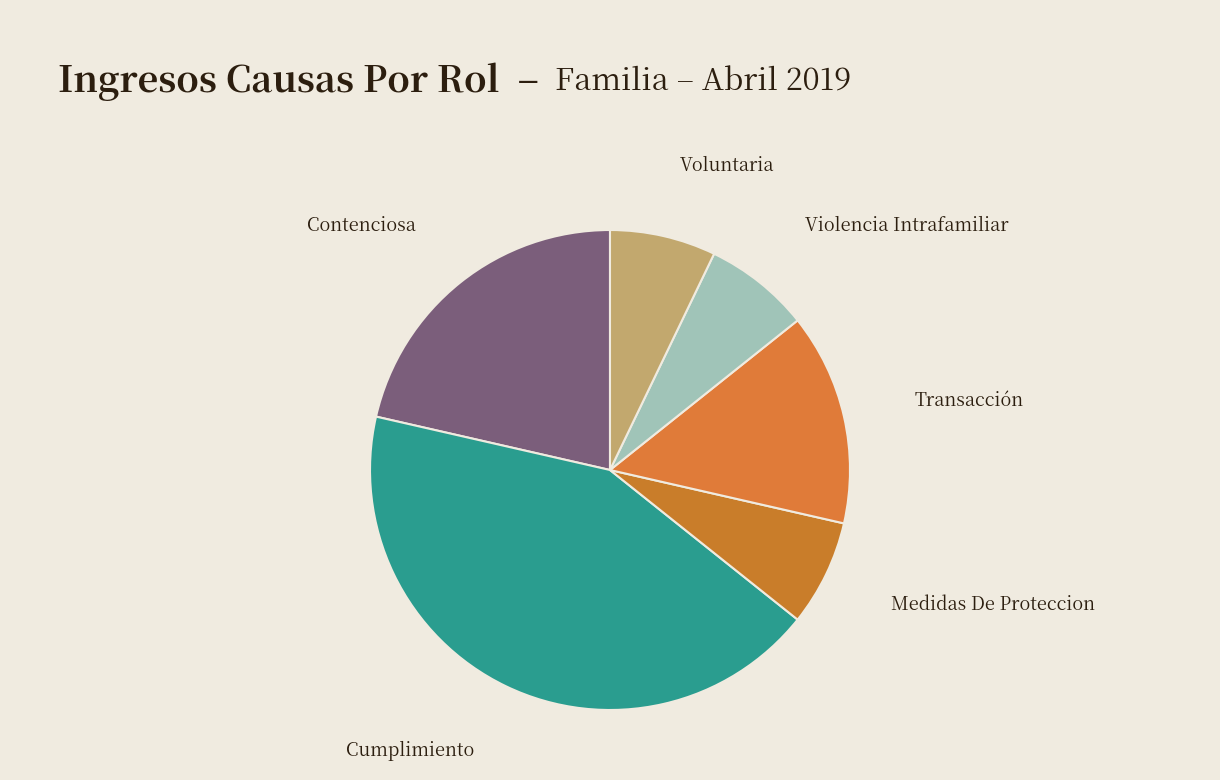

Does Cumplimiento account for over 50% of the chart?

No